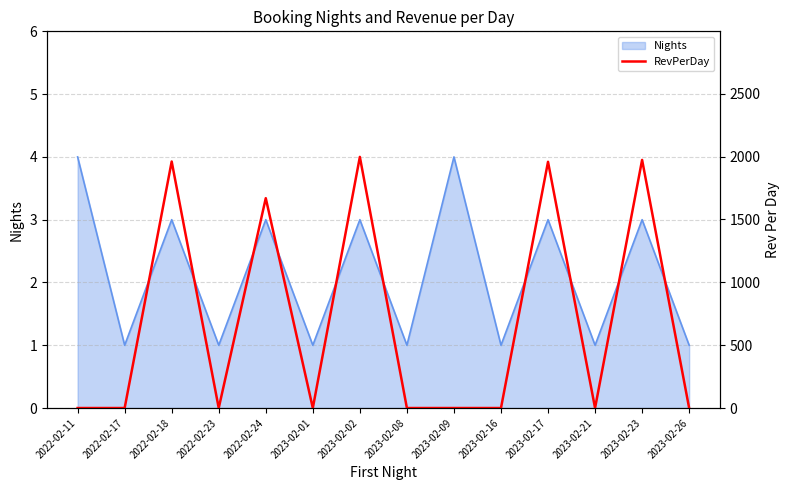

The chart shows a value of 1668.7 at 2022-02-24. True or false?

True